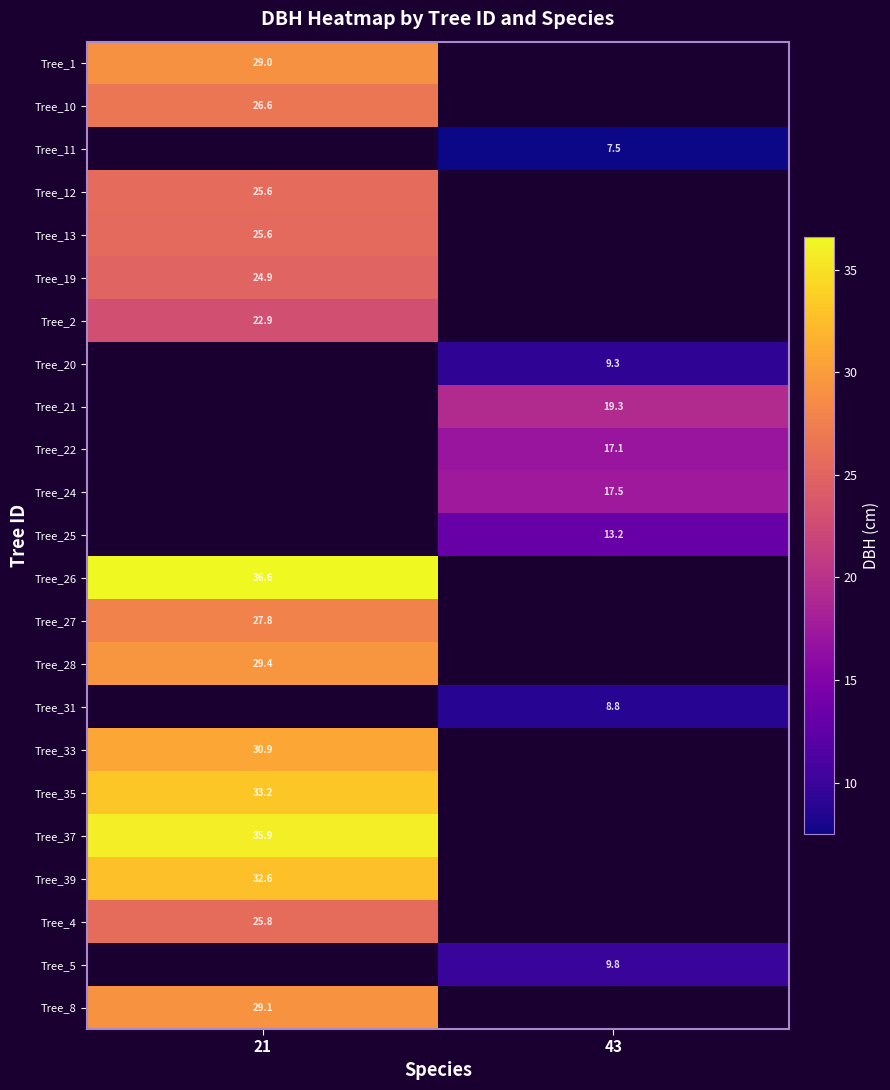

The Tree_8 series shows 18.1 at 21. True or false?

False